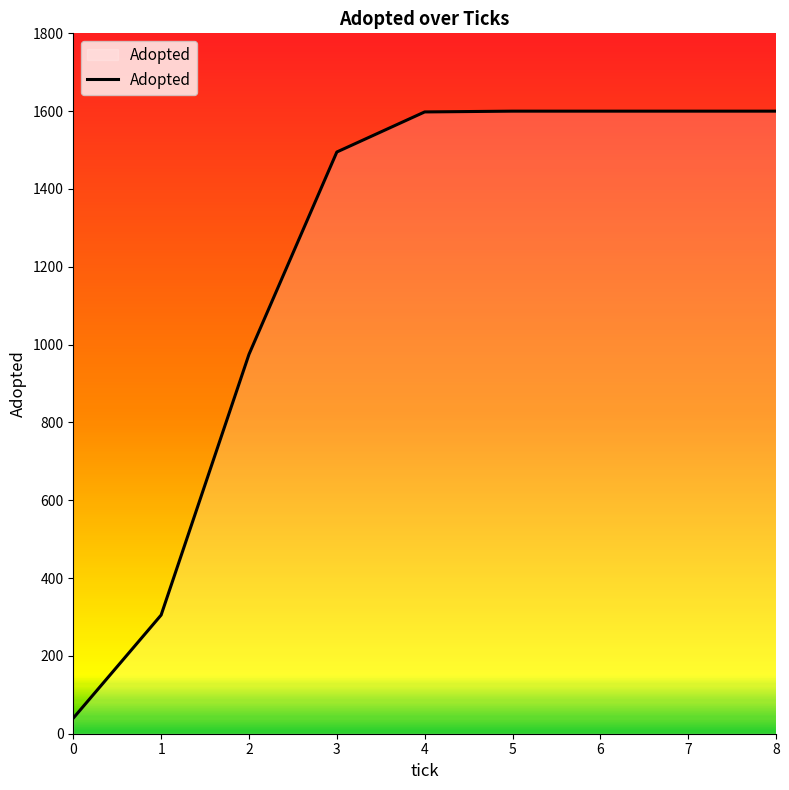

Read the value at 1.

305